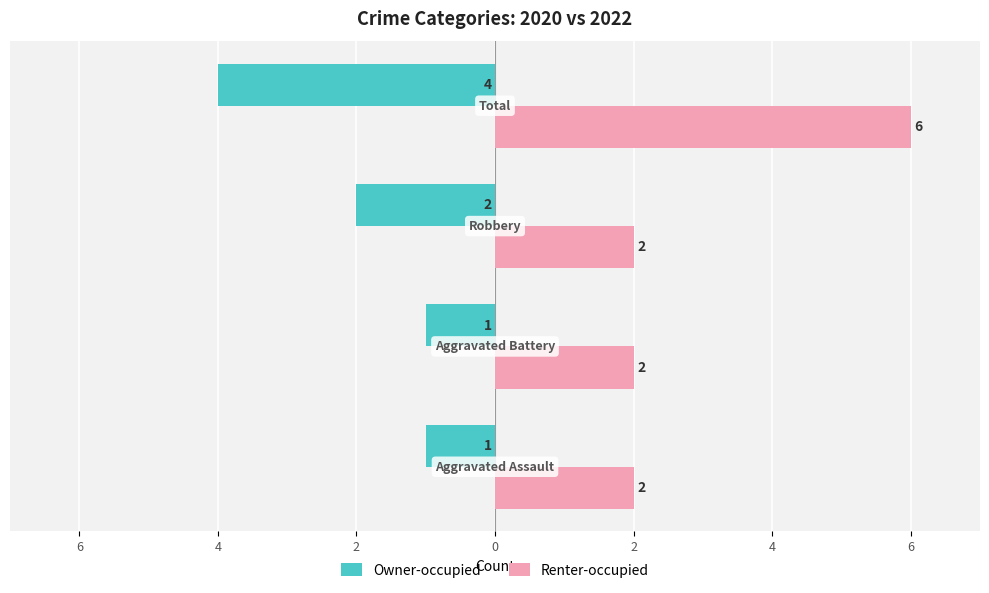

What is the value of the Owner-occupied bar at the 3rd from the left?

-2